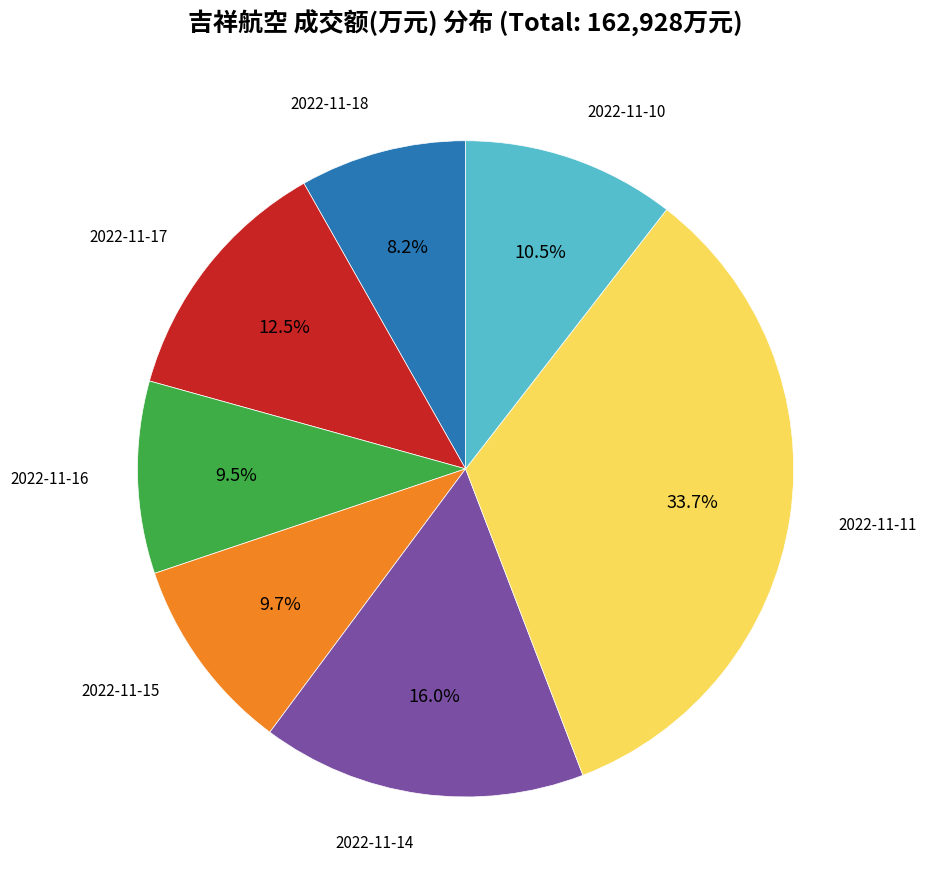

Is there a majority slice in this chart?

No